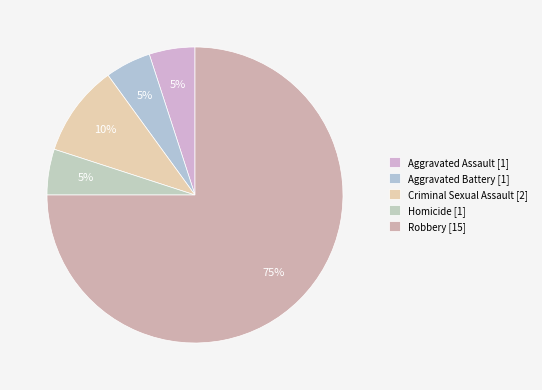

How many segments does this pie chart have?

5